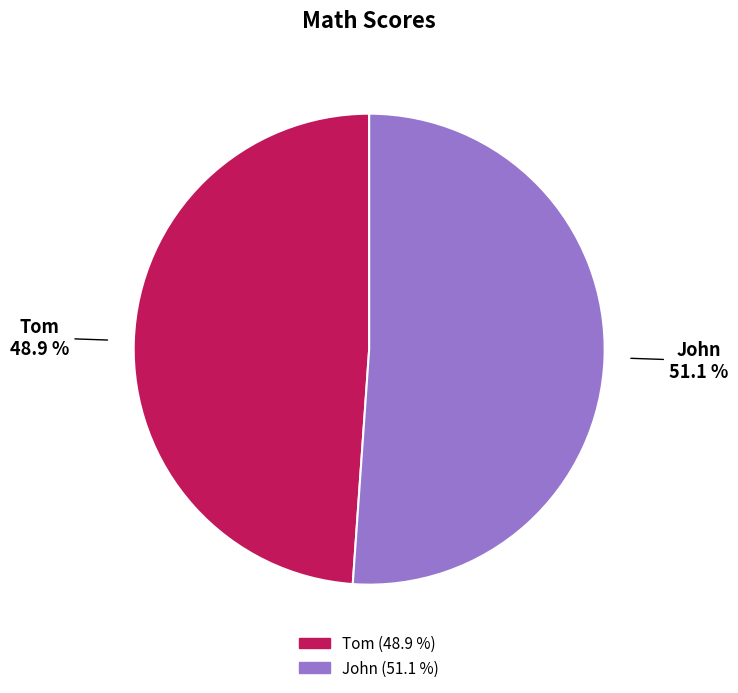

Combined, do John and Tom account for over 50%?

Yes